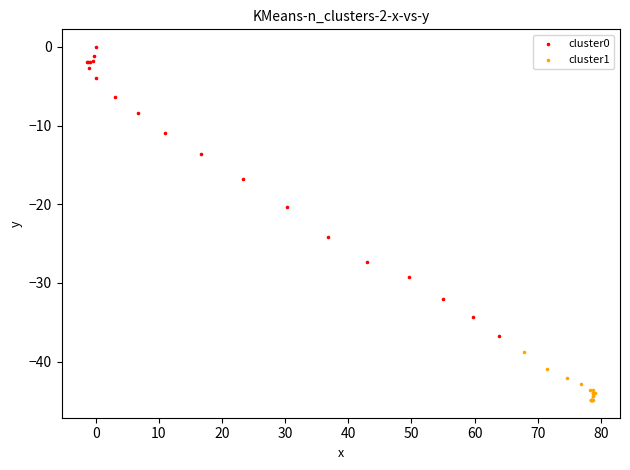

What are all the series names shown in the legend?

cluster0, cluster1